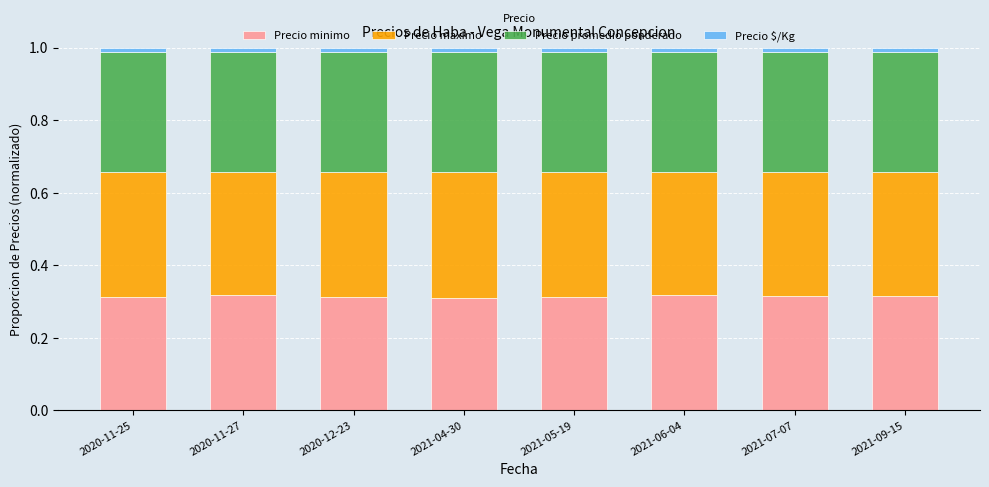

The value of Precio minimo at 2021-06-04 is 0.1. True or false?

False